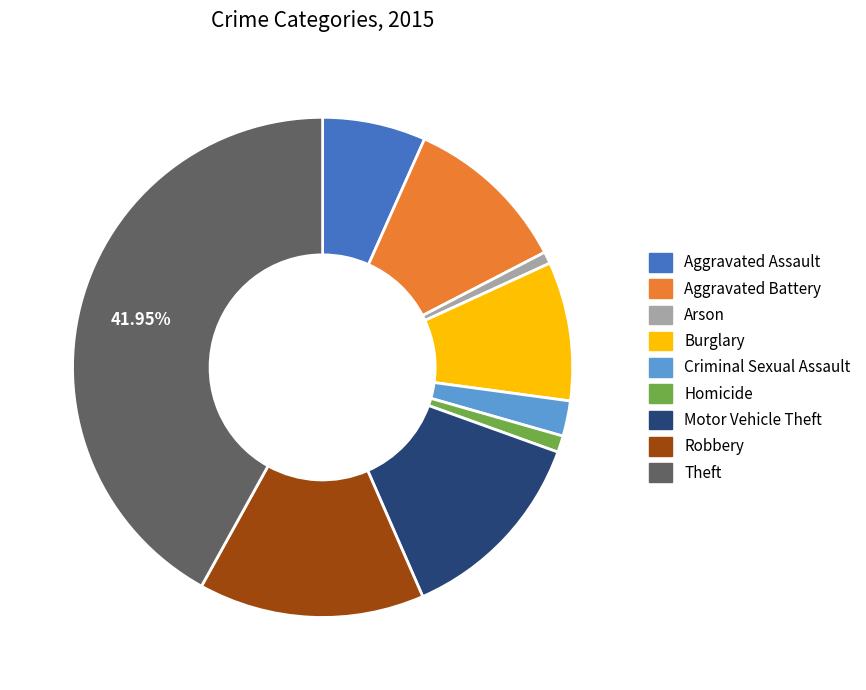

Is the sum of Aggravated Assault and Criminal Sexual Assault greater than half?

No